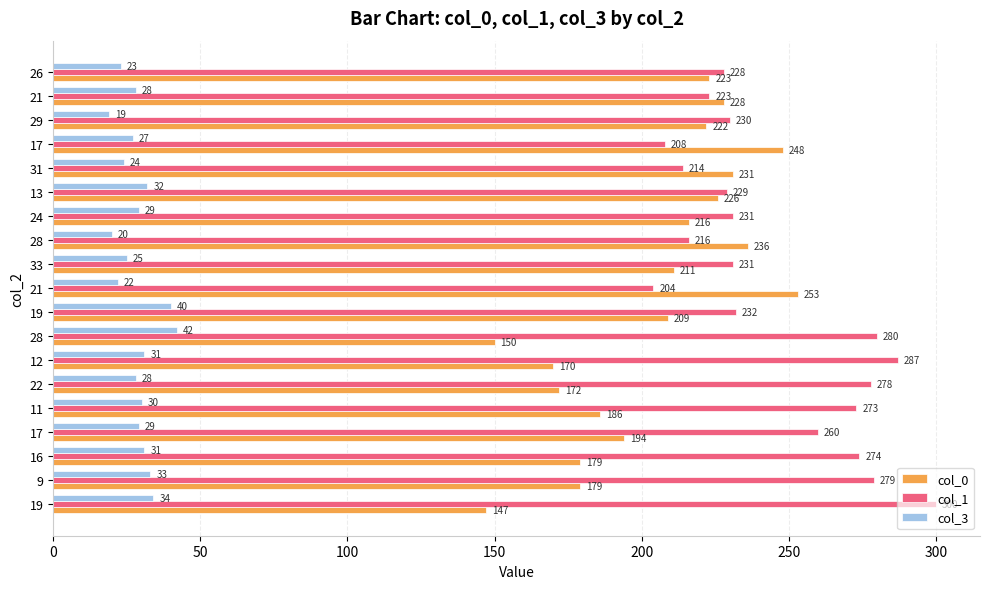

How many data points does each series have?

19